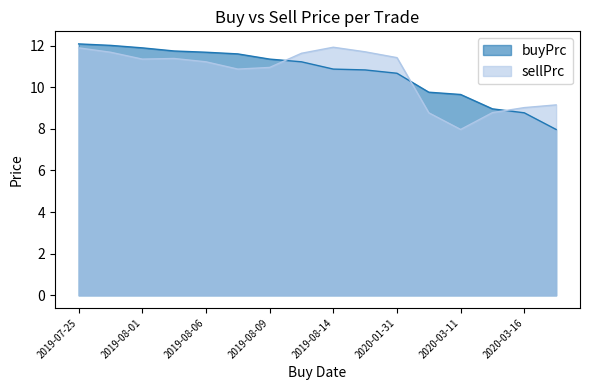

Between 2019-08-02 and 2019-08-15, which series saw the biggest shift?

buyPrc